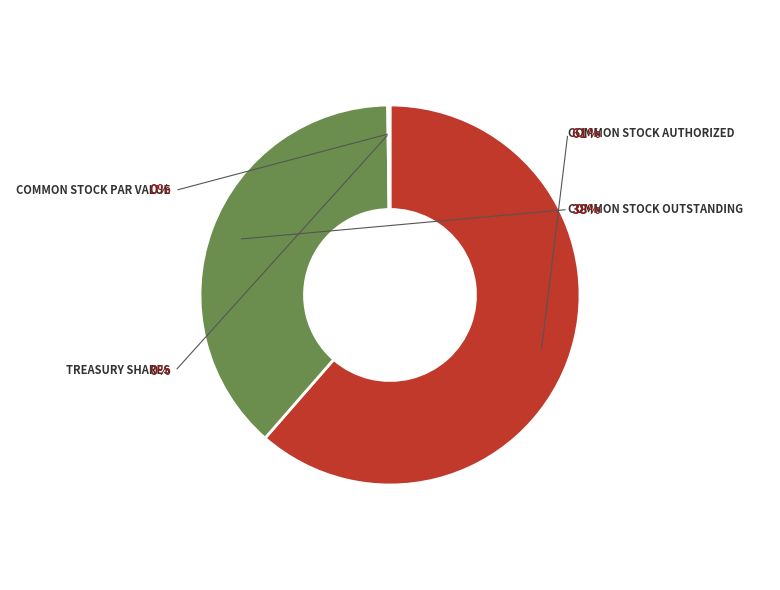

To the nearest percent, what is the difference between the Treasury shares and Common stock outstanding slice percentages?

38%